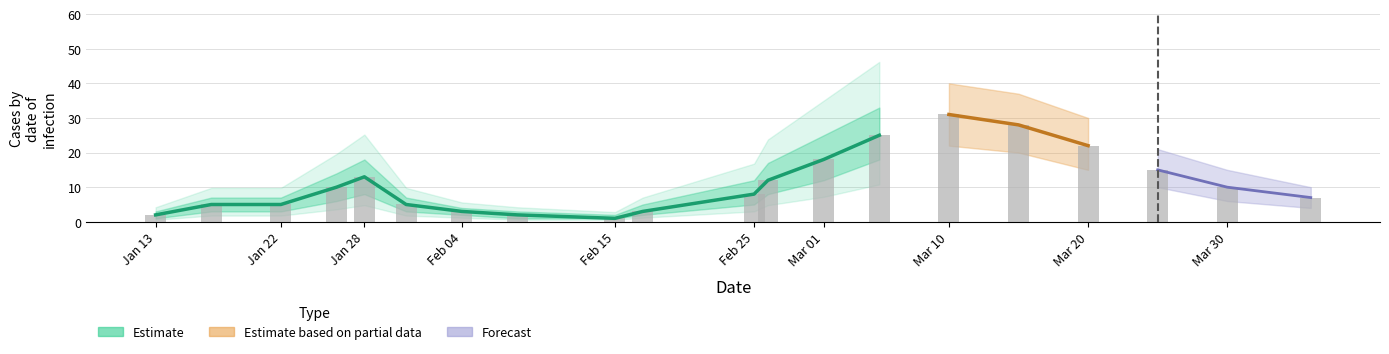

What is the difference between the maximum and minimum values?

30